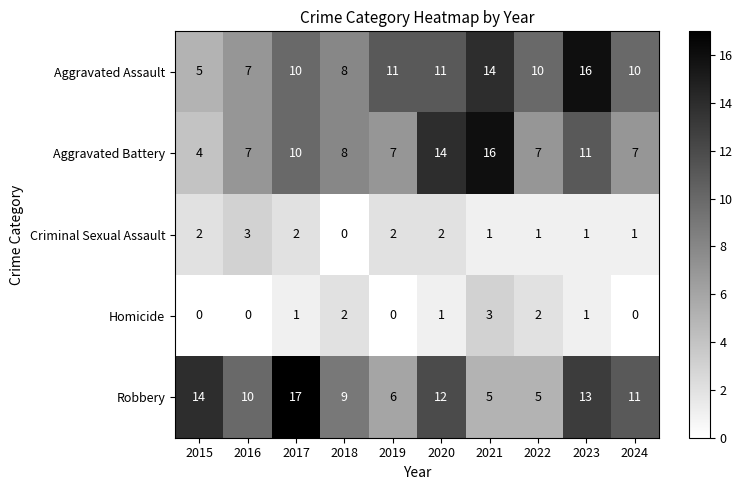

What value does the Robbery series have at 2023, to the nearest 10?

10